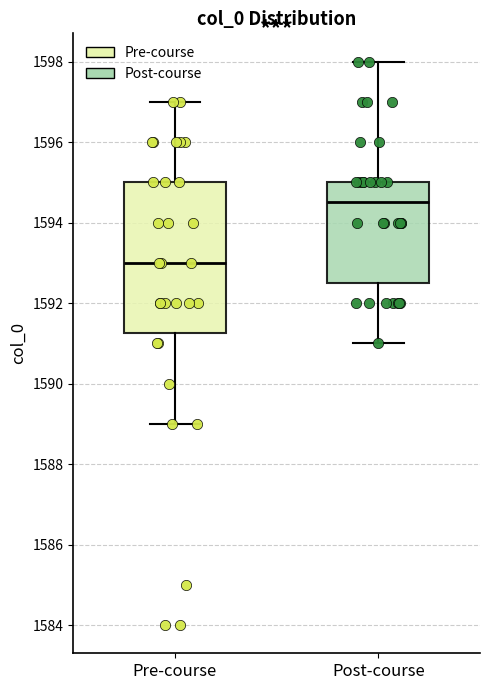

Which box has the lowest median line?

Pre-course